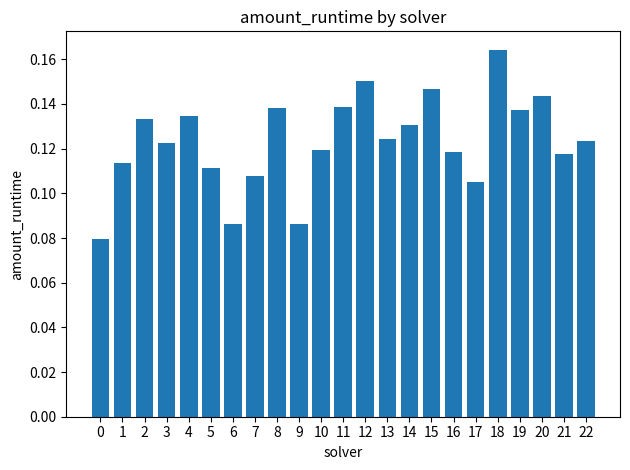

True or false: the data shows 0.0 at 0.

False